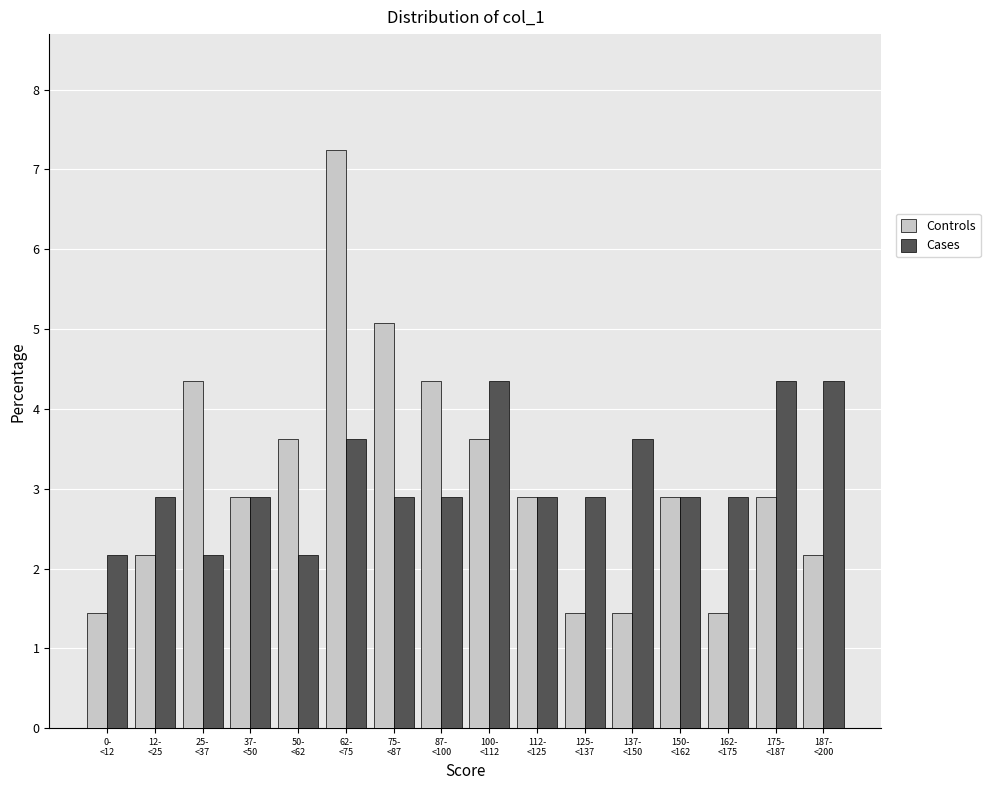

Which series has the largest range (max minus min)?

Controls